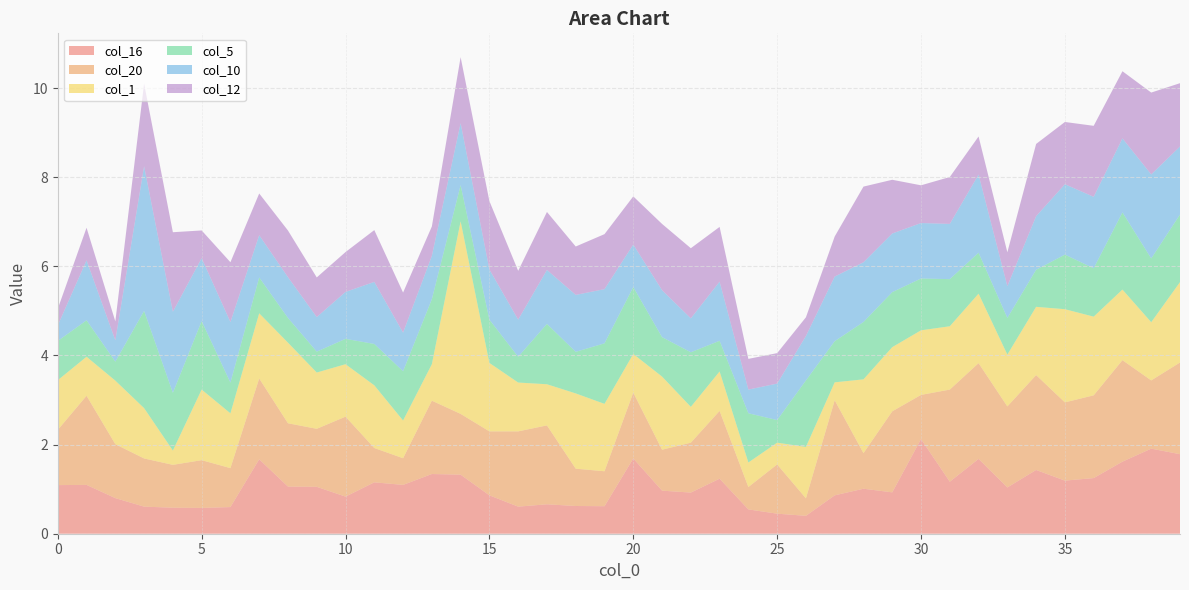

Reading left to right, what are all the values shown in this chart?

col_16: 0=1.1	1=1.1	2=0.8	3=0.6	4=0.6	5=0.6	6=0.6	7=1.7	8=1.1	9=1.1	10=0.8	11=1.2	12=1.1	13=1.3	14=1.3	15=0.9	16=0.6	17=0.7	18=0.6	19=0.6	20=1.7	21=1.0	22=0.9	23=1.2	24=0.5	25=0.4	26=0.4	27=0.9	28=1.0	29=0.9	30=2.1	31=1.2	32=1.7	33=1.0	34=1.4	35=1.2	36=1.2	37=1.6	38=1.9	39=1.8
col_20: 0=1.2	1=2.0	2=1.2	3=1.1	4=1.0	5=1.1	6=0.9	7=1.8	8=1.4	9=1.3	10=1.8	11=0.8	12=0.6	13=1.6	14=1.4	15=1.4	16=1.7	17=1.8	18=0.8	19=0.8	20=1.5	21=0.9	22=1.1	23=1.5	24=0.5	25=1.1	26=0.4	27=2.1	28=0.8	29=1.8	30=1.0	31=2.1	32=2.1	33=1.8	34=2.1	35=1.8	36=1.9	37=2.3	38=1.5	39=2.1
col_1: 0=1.1	1=0.9	2=1.4	3=1.1	4=0.3	5=1.6	6=1.2	7=1.5	8=1.8	9=1.3	10=1.2	11=1.4	12=0.8	13=0.8	14=4.3	15=1.5	16=1.1	17=0.9	18=1.7	19=1.5	20=0.9	21=1.6	22=0.8	23=0.9	24=0.6	25=0.5	26=1.2	27=0.4	28=1.7	29=1.4	30=1.4	31=1.4	32=1.6	33=1.2	34=1.5	35=2.1	36=1.8	37=1.6	38=1.3	39=1.8
col_5: 0=0.9	1=0.8	2=0.4	3=2.2	4=1.3	5=1.5	6=0.7	7=0.8	8=0.6	9=0.5	10=0.6	11=0.9	12=1.1	13=1.5	14=0.8	15=1.0	16=0.6	17=1.4	18=0.9	19=1.4	20=1.5	21=0.9	22=1.2	23=0.7	24=1.1	25=0.5	26=1.5	27=0.9	28=1.3	29=1.2	30=1.2	31=1.1	32=0.9	33=0.8	34=0.8	35=1.2	36=1.1	37=1.7	38=1.4	39=1.5
col_10: 0=0.3	1=1.3	2=0.5	3=3.2	4=1.8	5=1.4	6=1.4	7=0.9	8=0.9	9=0.8	10=1.1	11=1.4	12=0.9	13=1.0	14=1.4	15=1.1	16=0.8	17=1.2	18=1.3	19=1.2	20=1.0	21=1.1	22=0.8	23=1.3	24=0.5	25=0.8	26=1.0	27=1.4	28=1.3	29=1.3	30=1.2	31=1.2	32=1.8	33=0.7	34=1.2	35=1.6	36=1.6	37=1.7	38=1.9	39=1.5
col_12: 0=0.4	1=0.7	2=0.4	3=1.9	4=1.8	5=0.6	6=1.3	7=0.9	8=1.0	9=0.9	10=0.9	11=1.2	12=0.9	13=0.7	14=1.5	15=1.5	16=1.1	17=1.3	18=1.1	19=1.2	20=1.1	21=1.5	22=1.6	23=1.2	24=0.7	25=0.7	26=0.4	27=0.9	28=1.7	29=1.2	30=0.8	31=1.1	32=0.9	33=0.8	34=1.6	35=1.4	36=1.6	37=1.5	38=1.8	39=1.4